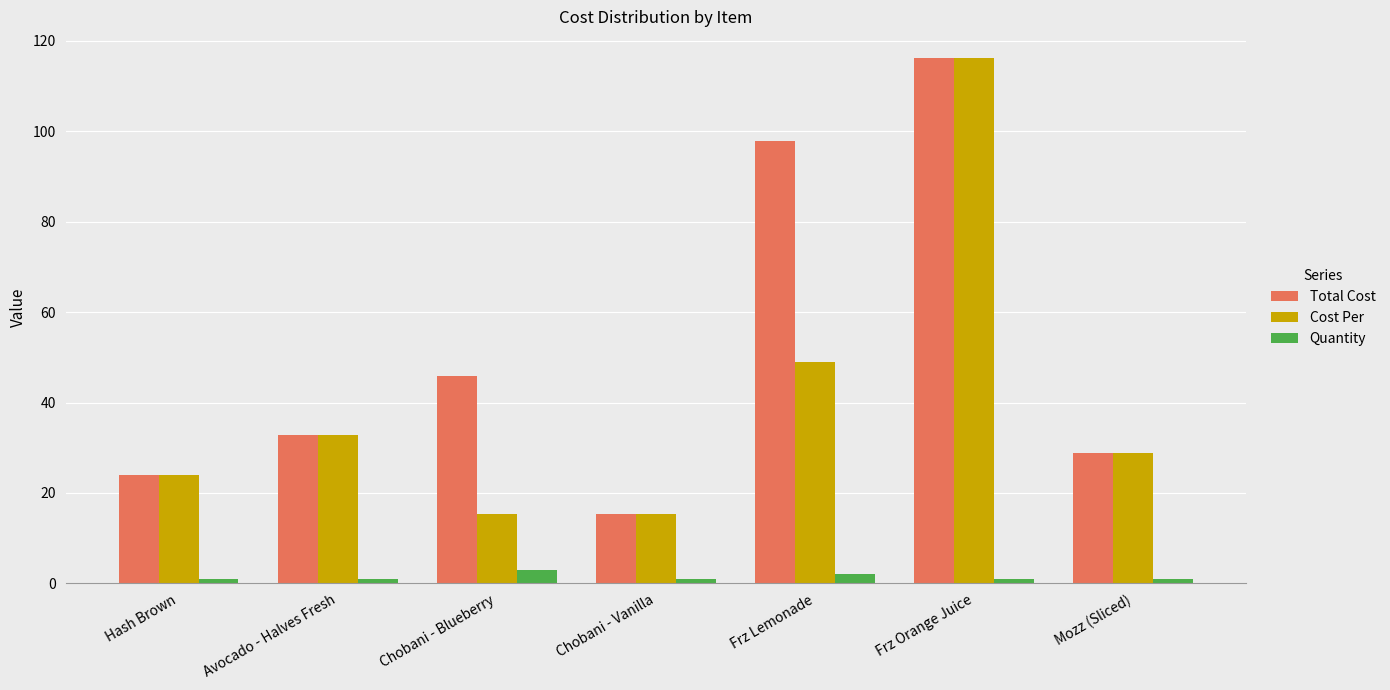

What is the average value of the Cost Per series?

40.2